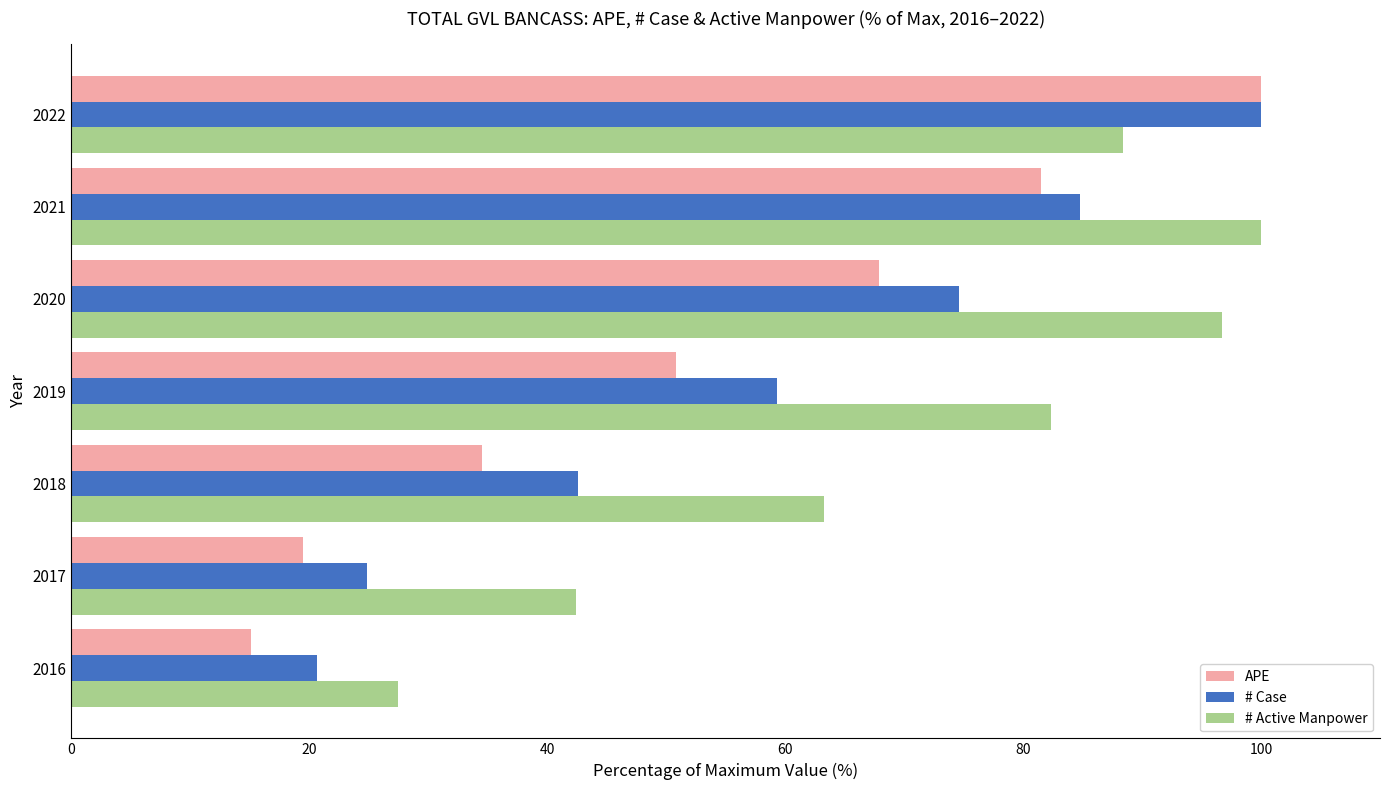

The value of # Active Manpower at 2018 is 63.3. True or false?

True